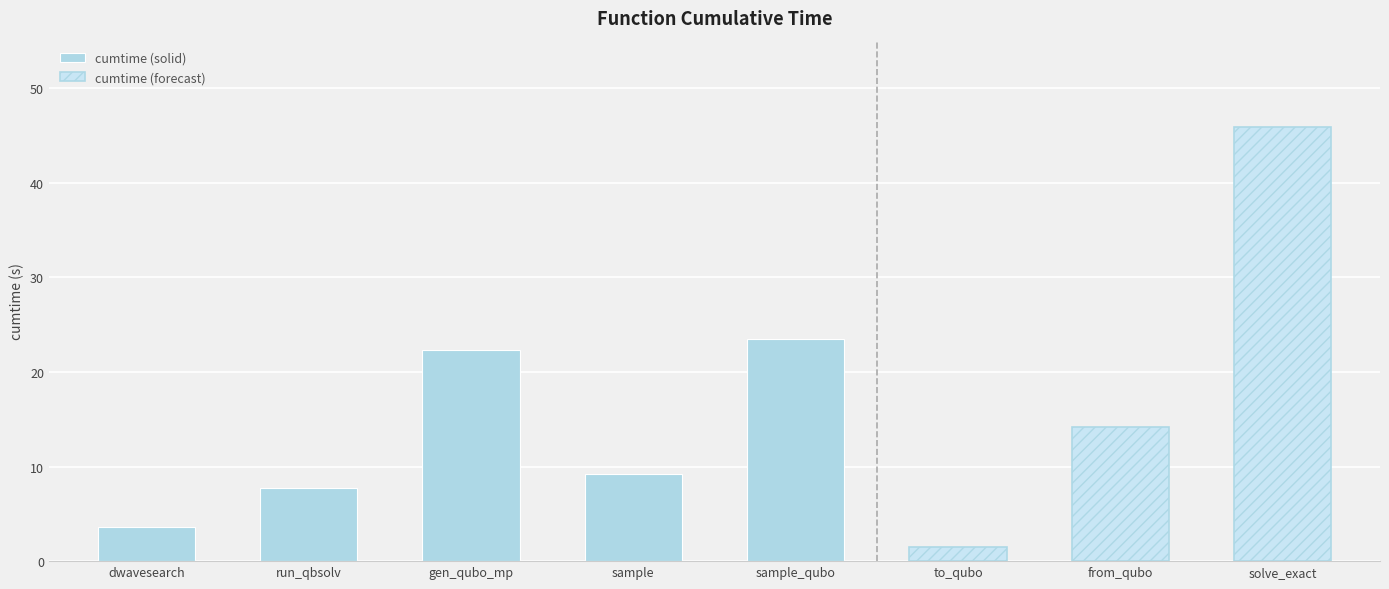

What position from the right is from_qubo?

2